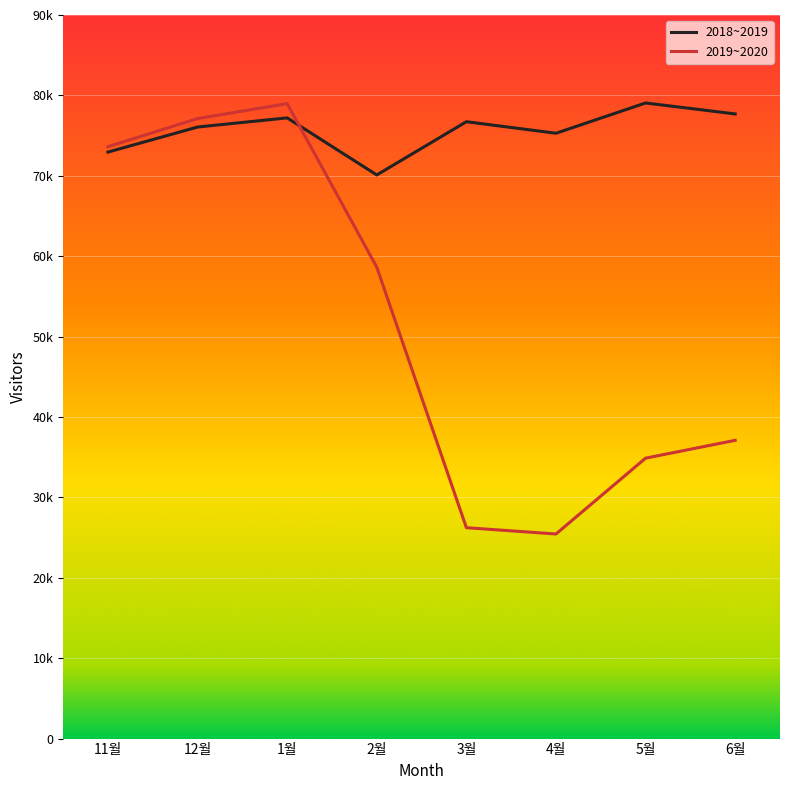

What position from the right is 12월?

7